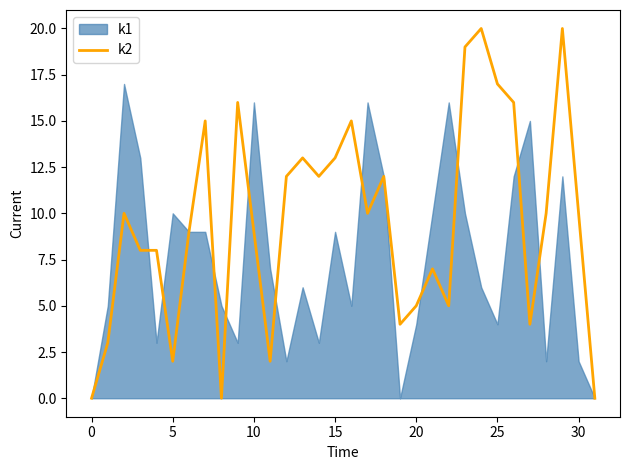

Is it true that k2 equals 9 at 10?

True